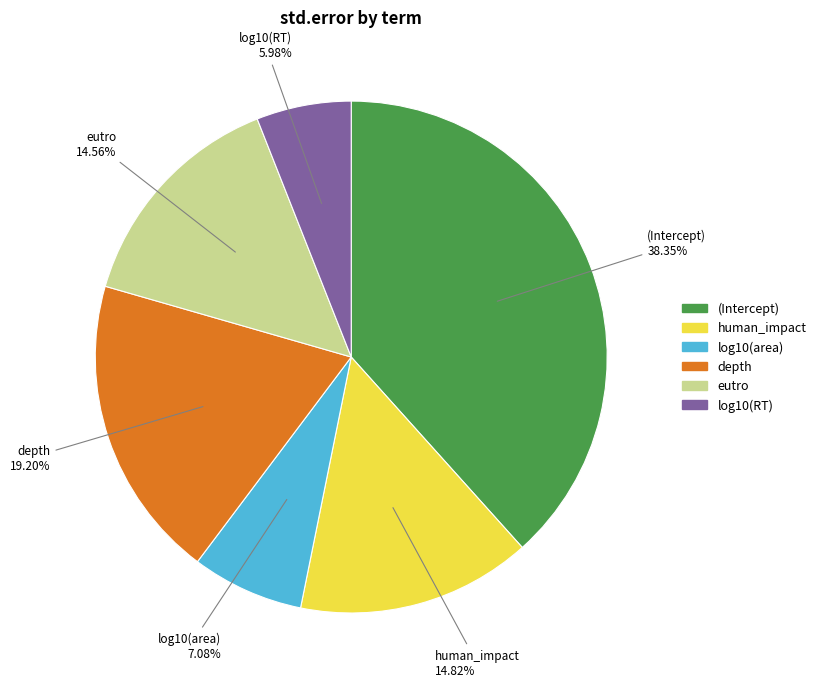

To the nearest percent, what is the difference between the largest and smallest slice percentages?

32%